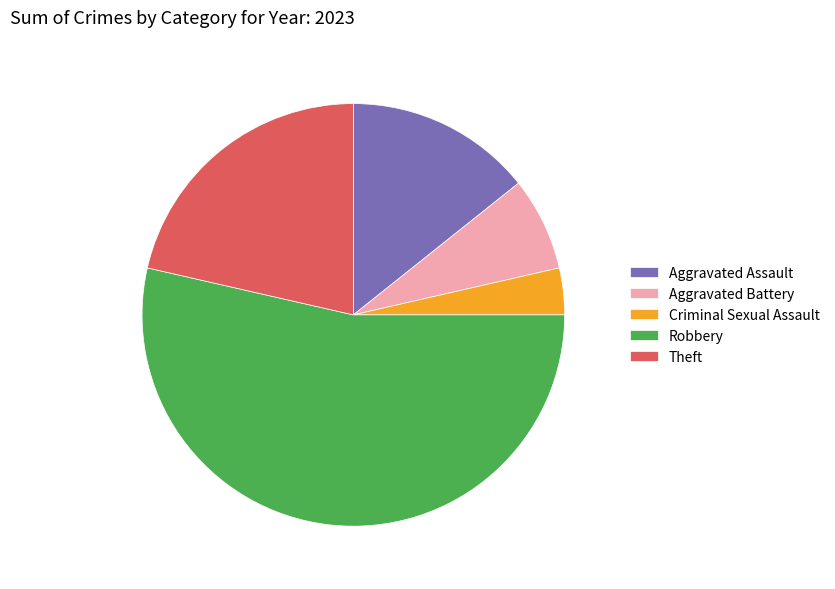

Does any single category account for the majority?

Yes